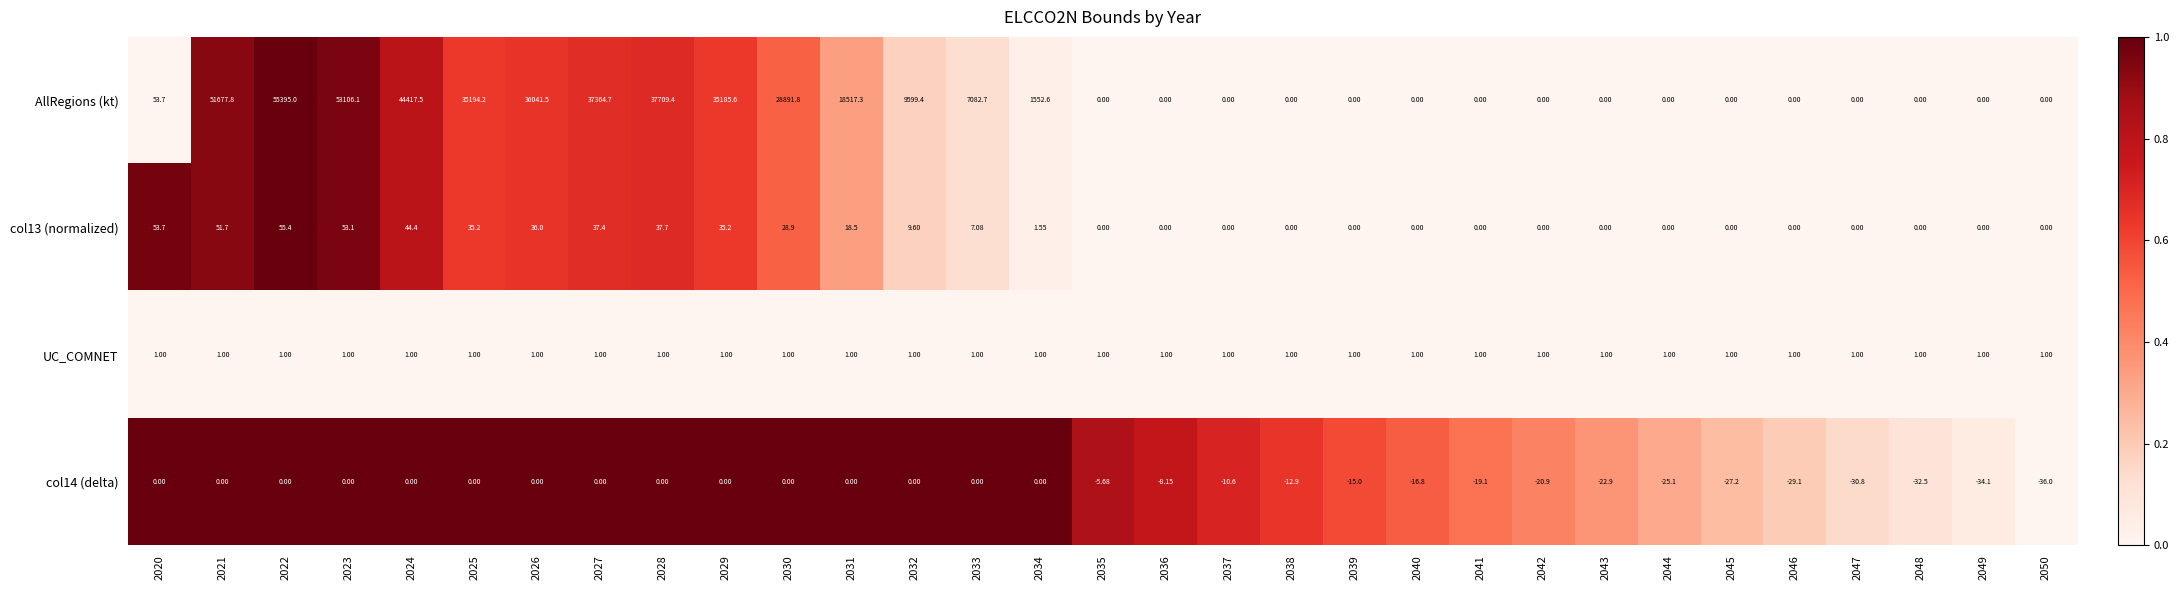

Which series has the largest total across all categories?

AllRegions (kt)